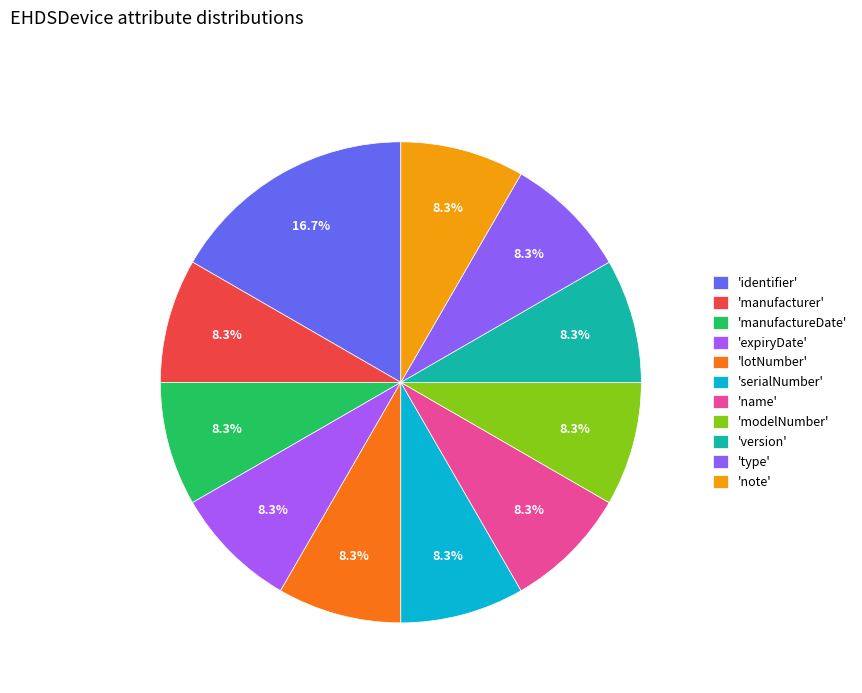

Which slice is the smallest?

EHDSDevice.manufactureDate